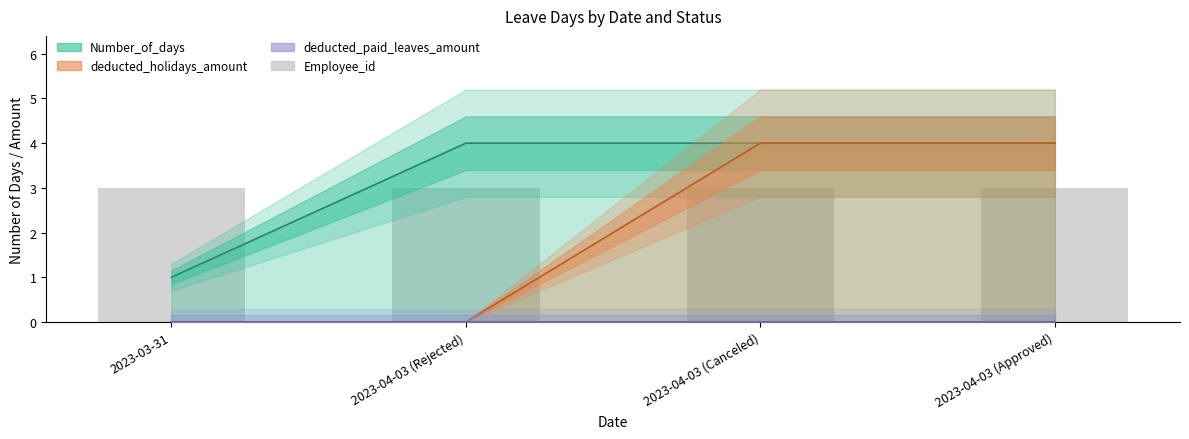

What is the highest value of the Employee_id series?

3